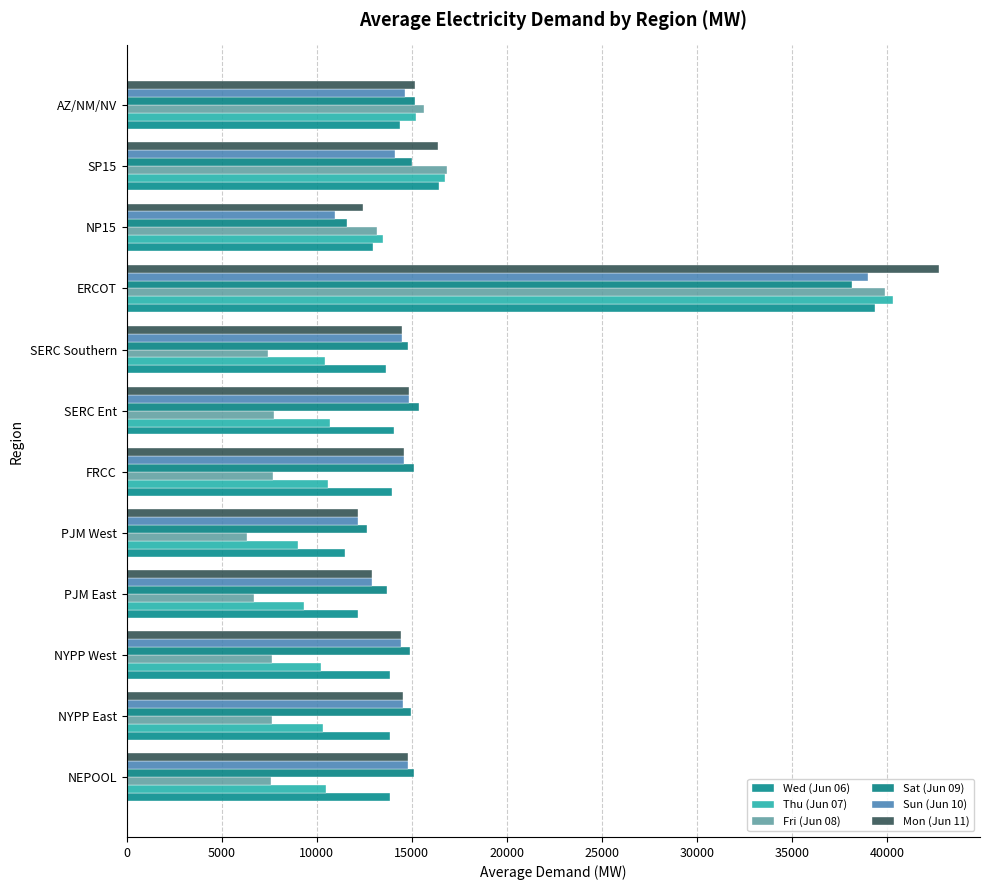

How many data points in Sat (Jun 09) are above 15015?

6